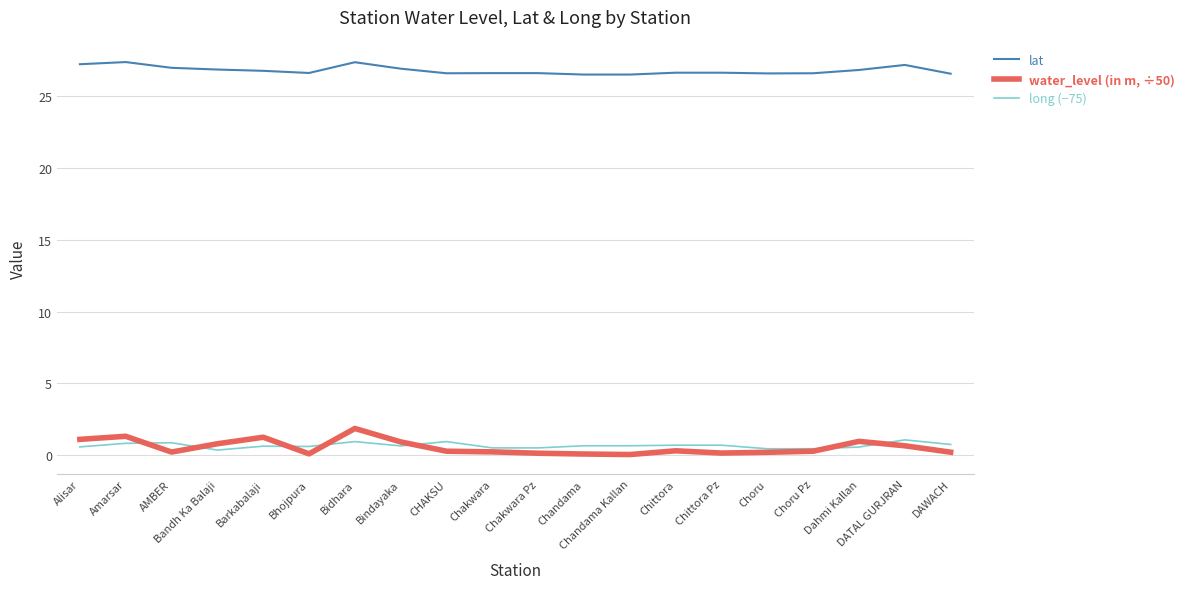

How many intersections are there between long (−75) and water_level (in m, ÷50)?

7